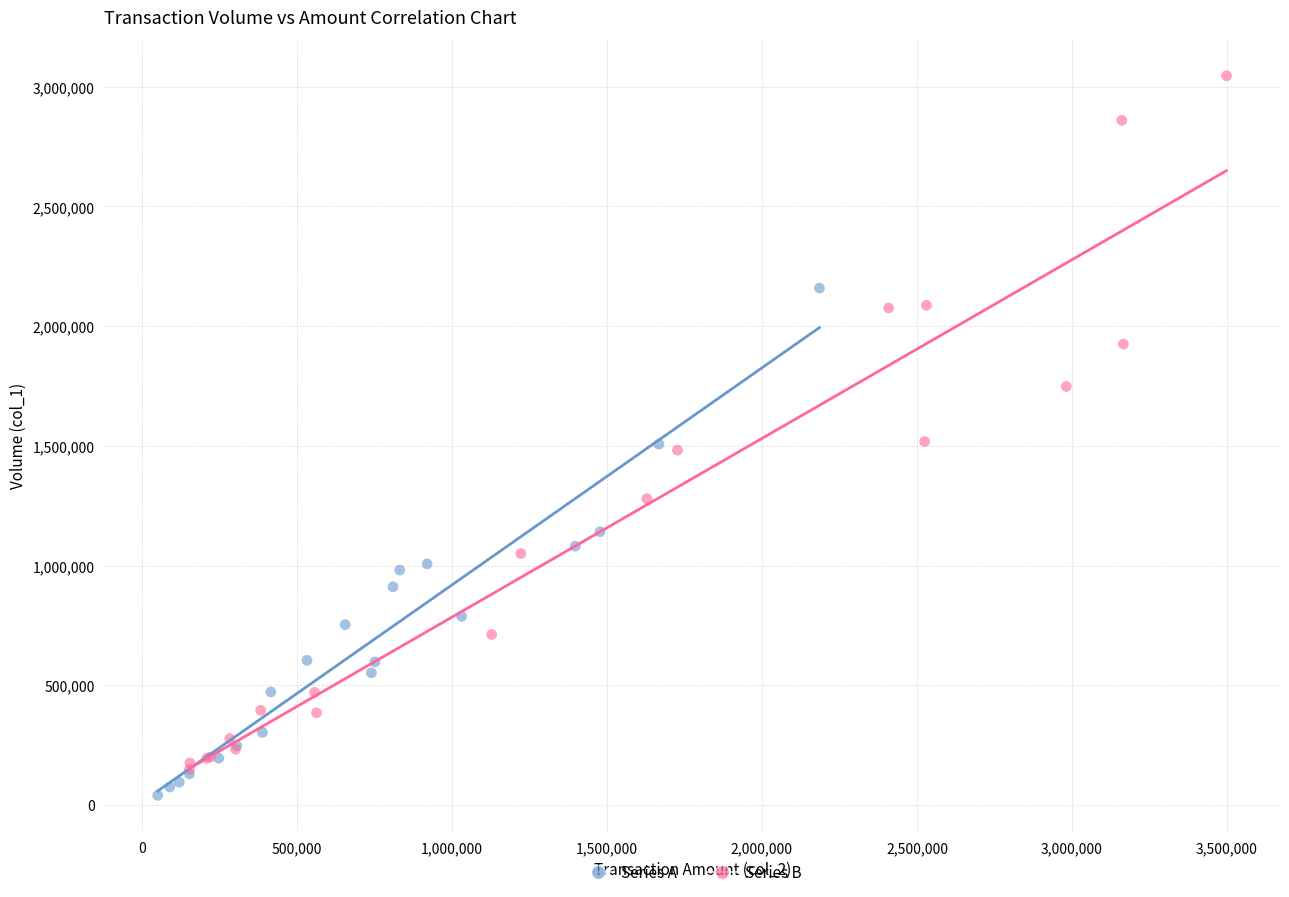

Which series reaches the maximum Y coordinate?

Series B